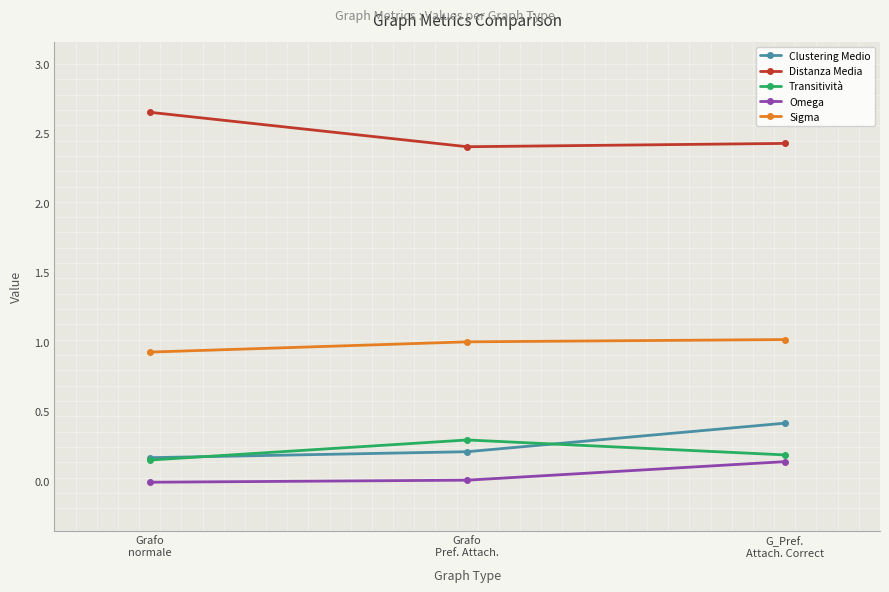

What is the lowest value of the Clustering Medio series?

0.2